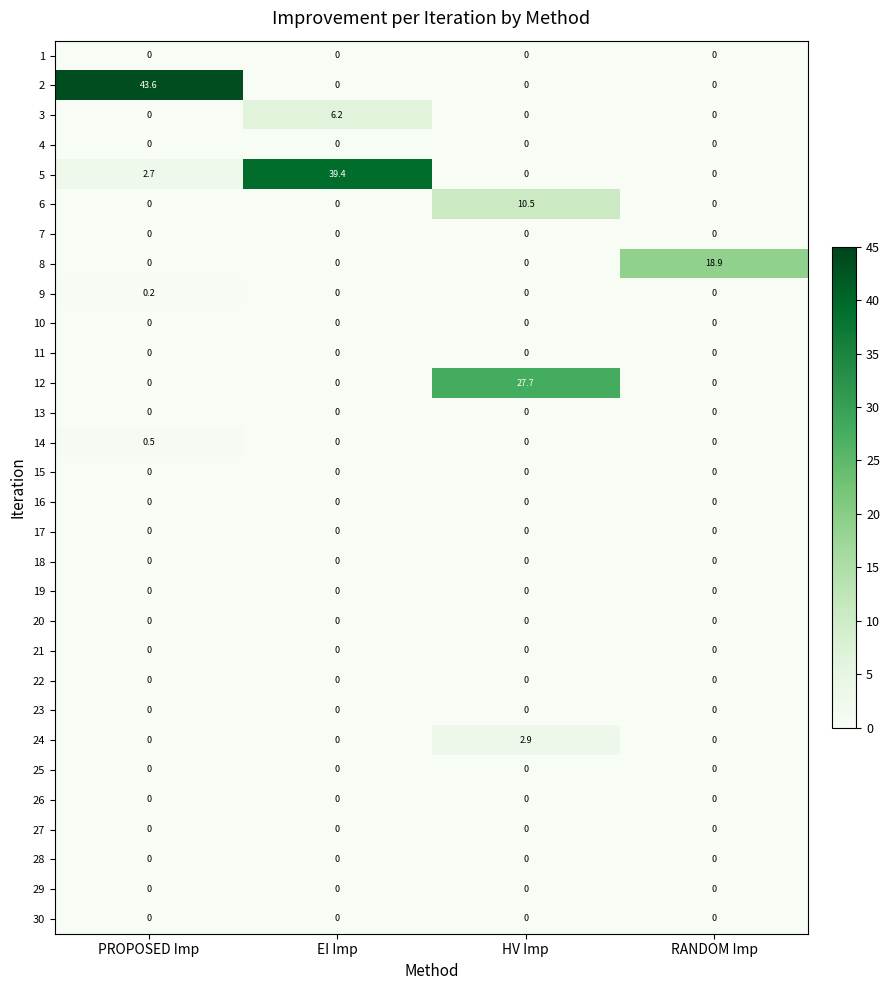

Which series has the largest range (max minus min)?

2